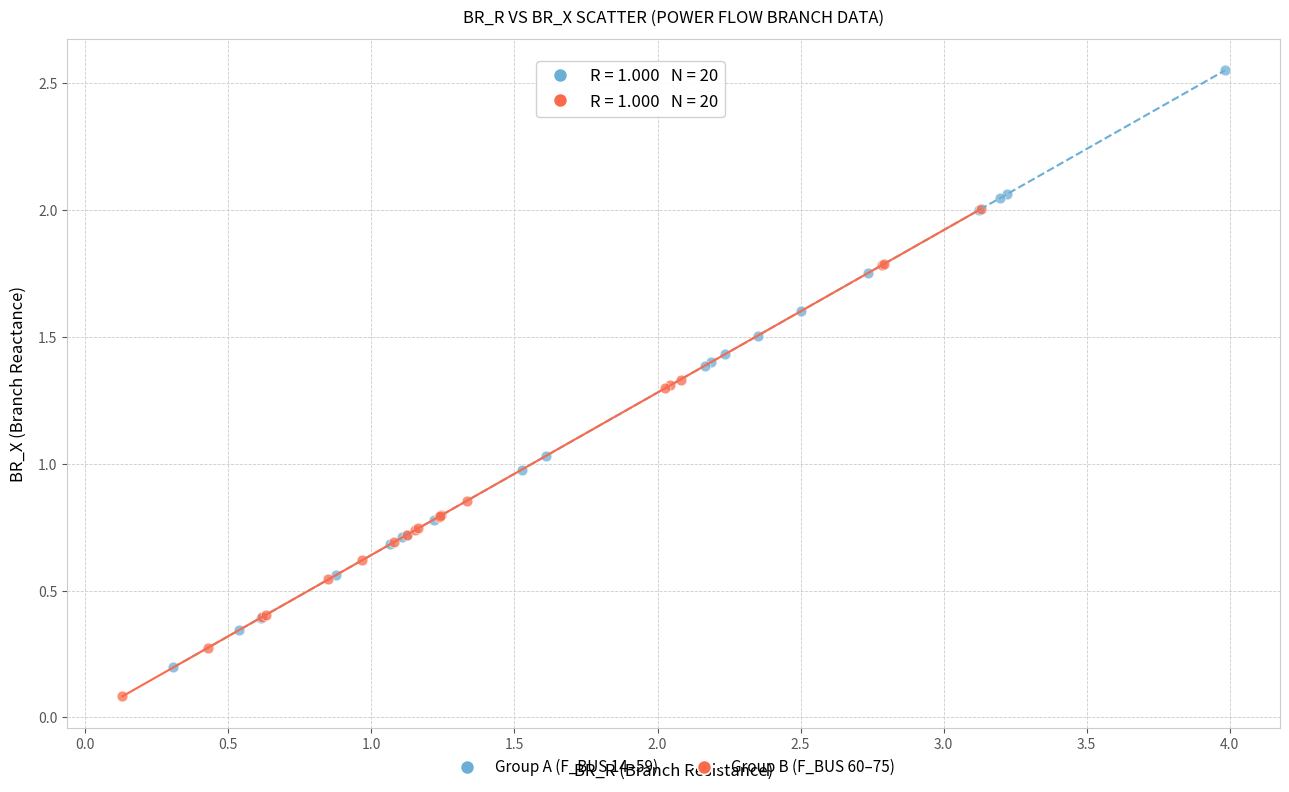

Which series has the largest Y range (max minus min)?

Group A (F_BUS 14–59)